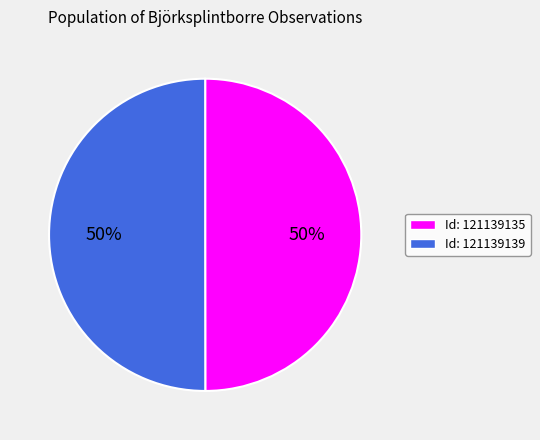

To the nearest percent, what is the average slice percentage?

50%